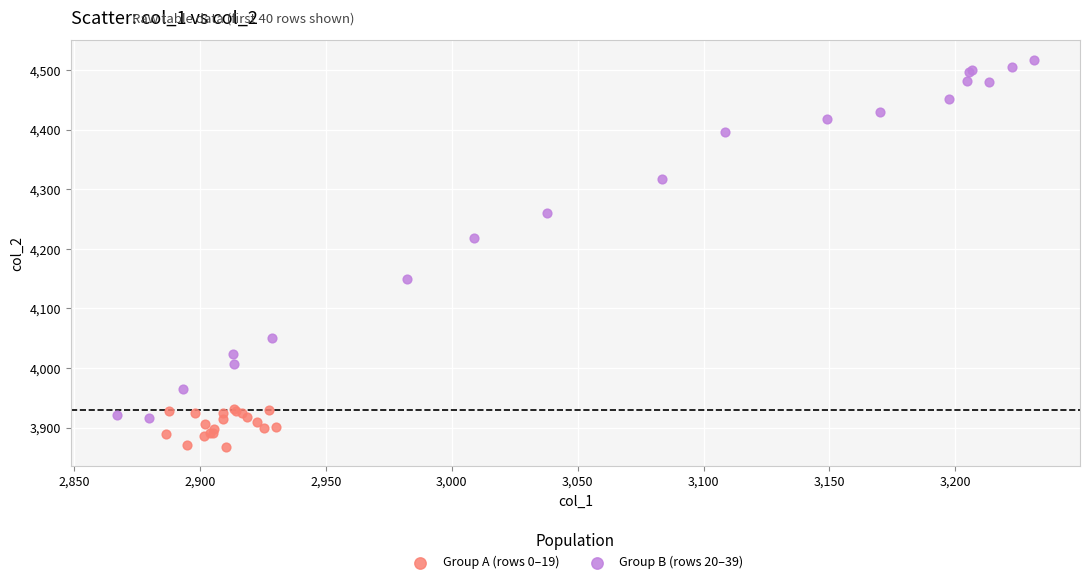

Which series reaches the minimum Y coordinate?

Group A (rows 0–19)